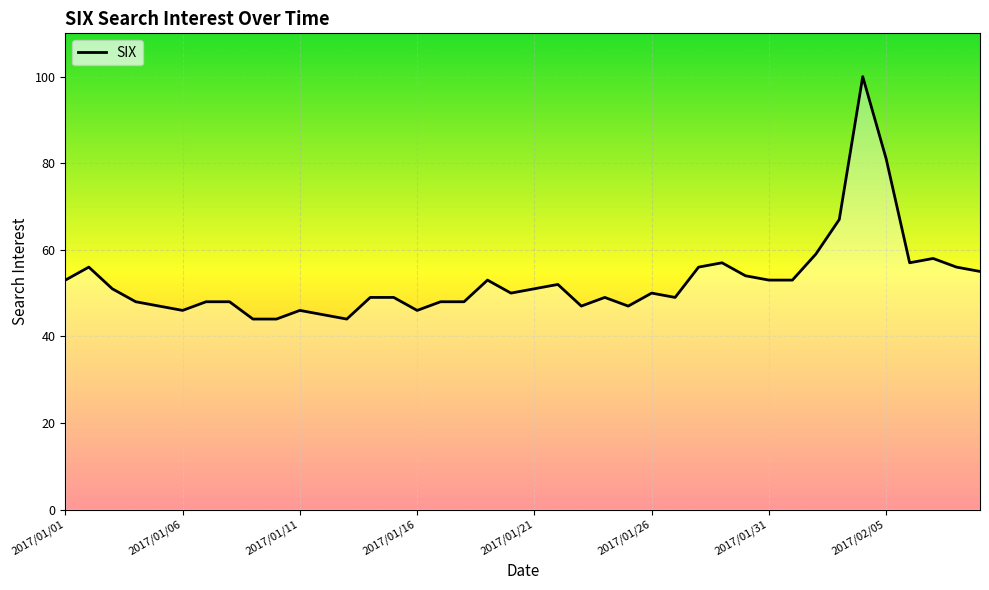

What is the greatest value displayed?

100